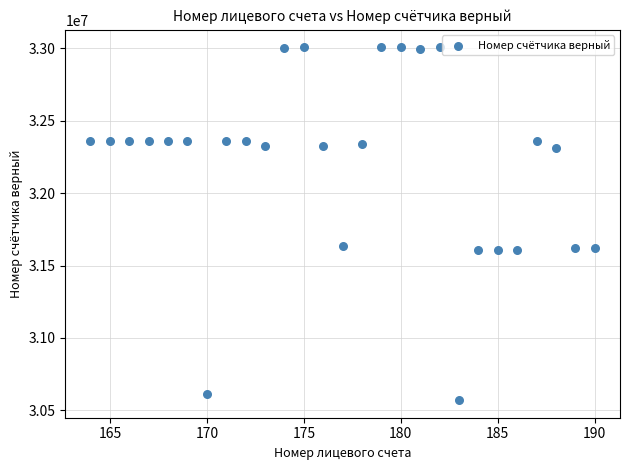

What is the range of X values (max minus min)?

26